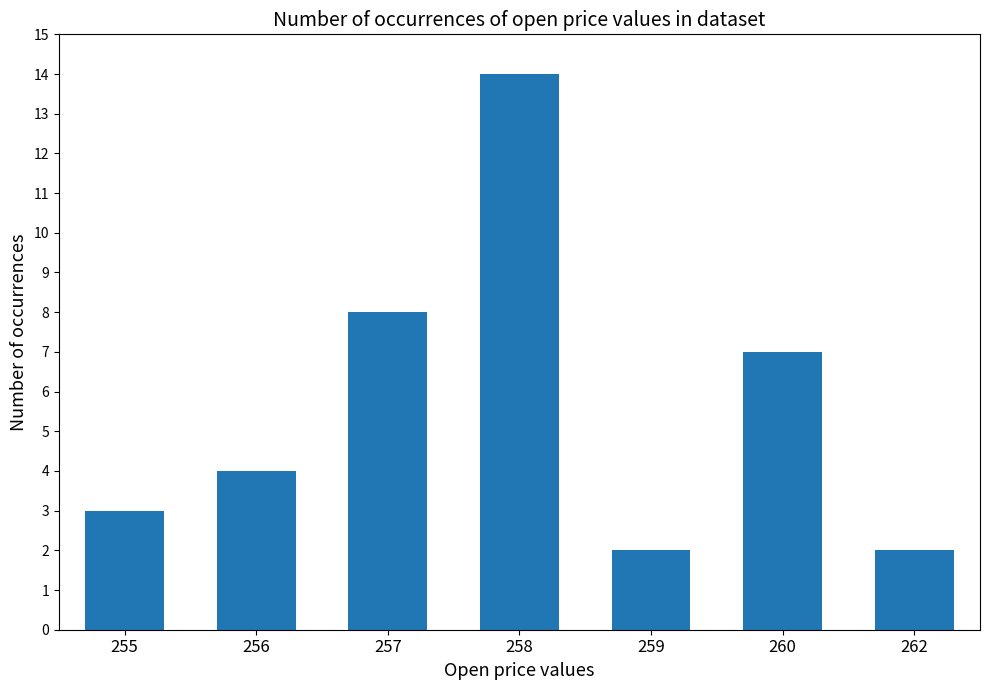

How many distinct data groups are displayed?

1